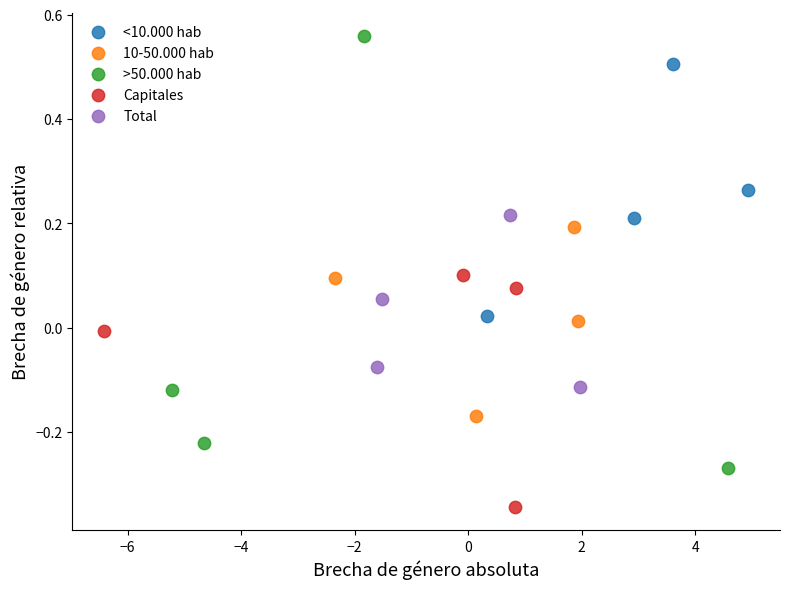

What are all the series names shown in the legend?

<10.000 hab, 10-50.000 hab, >50.000 hab, Capitales, Total